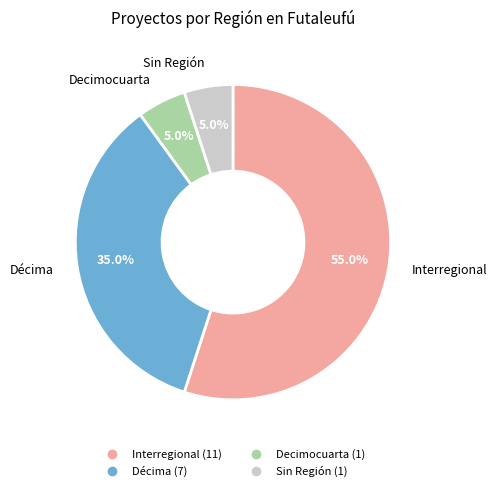

Is there any slice that represents more than half of the pie?

Yes